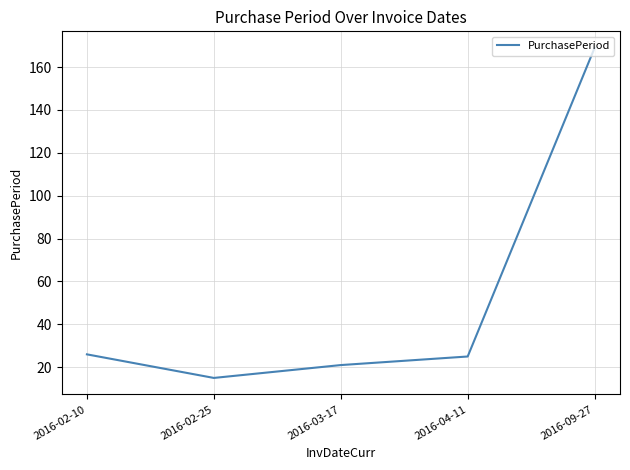

Read the value at 2016-09-27, to the nearest 50.

150